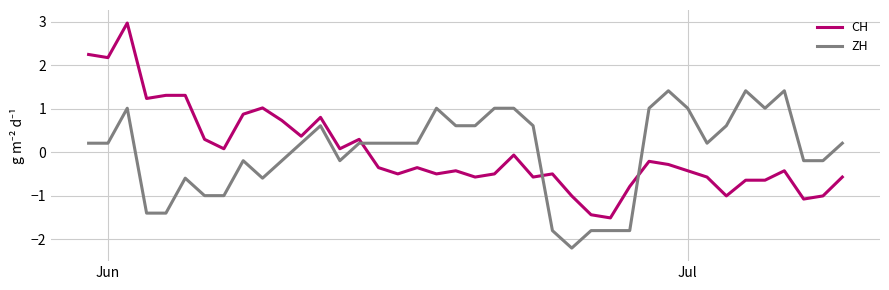

Rank the series by their maximum value, from lowest to highest.

ZH, CH